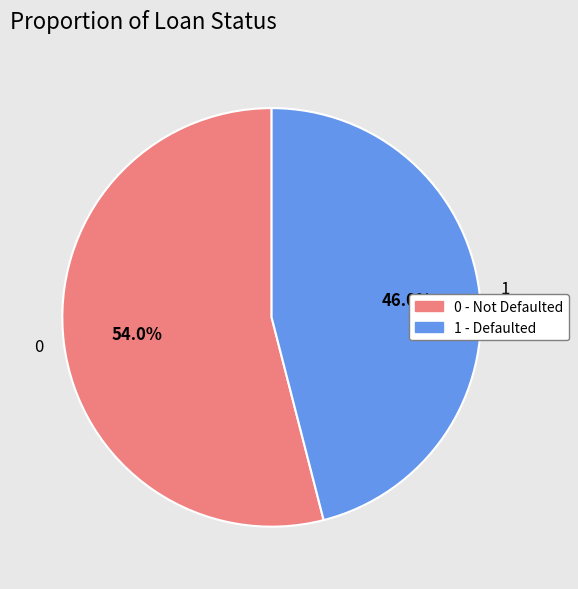

Is it true that 0 is 54% of the pie?

True